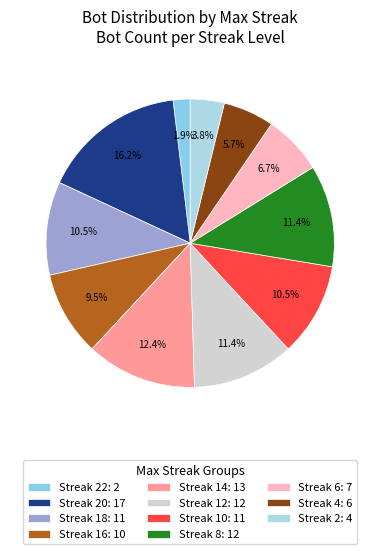

Count the number of slices in the pie.

11